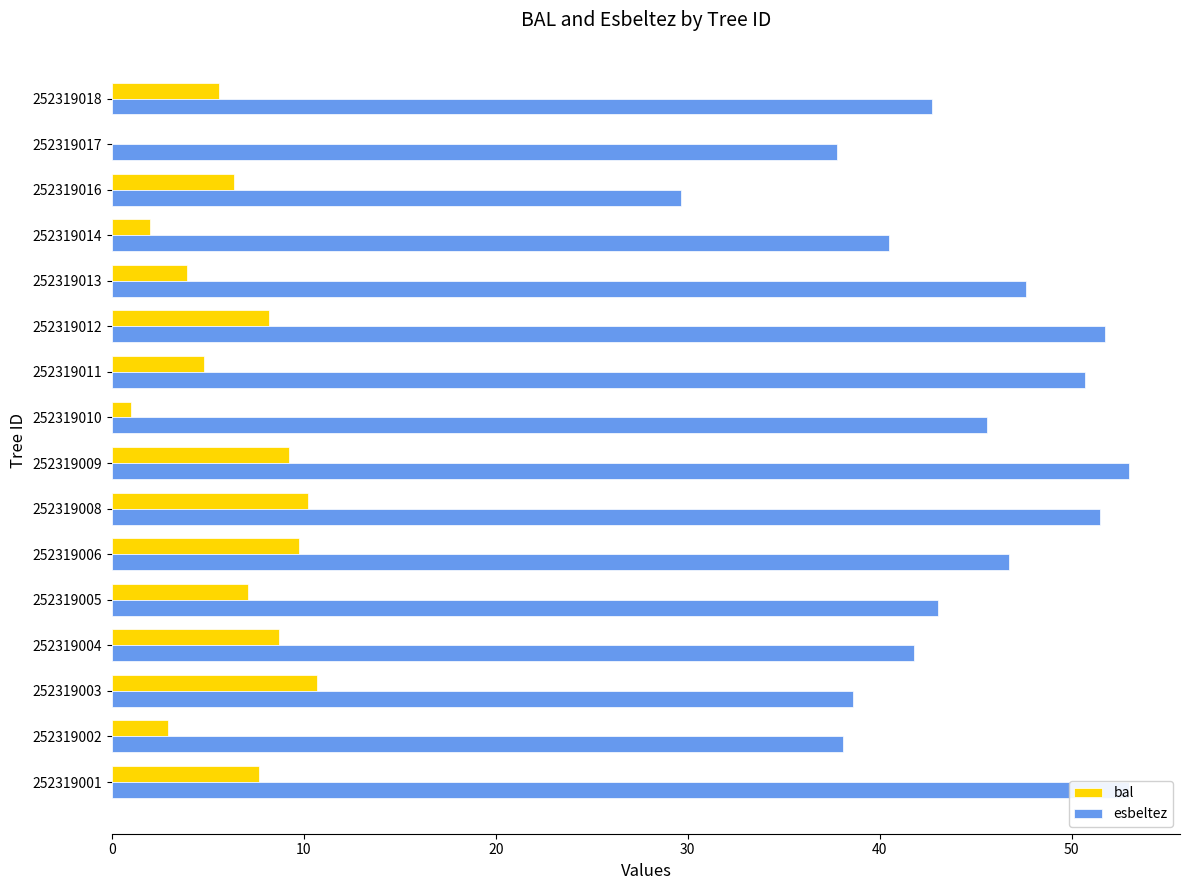

What is the highest value of the esbeltez series?

53.0